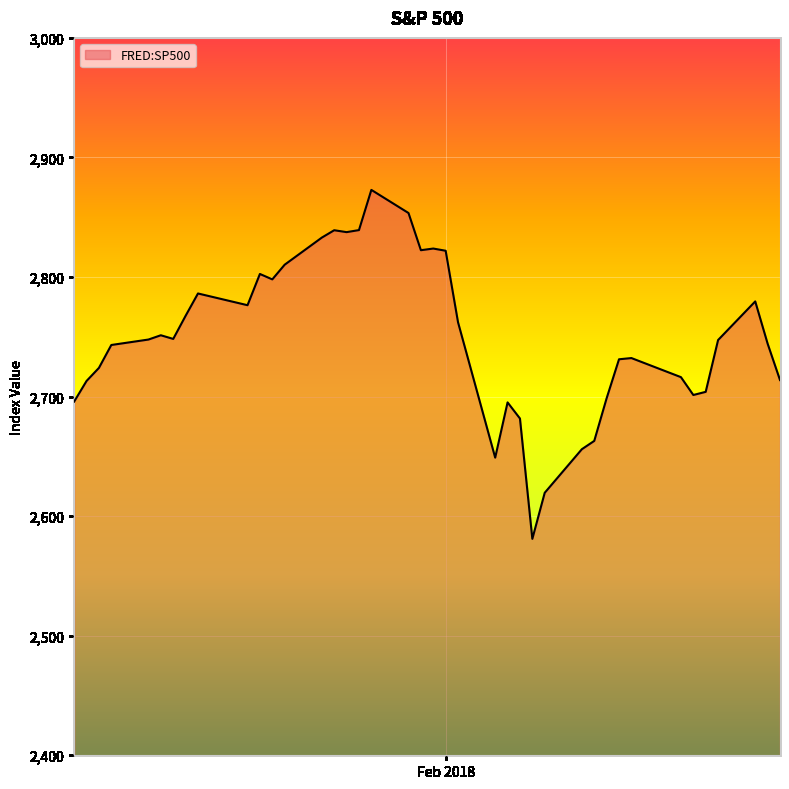

What is the greatest value displayed?

2872.9